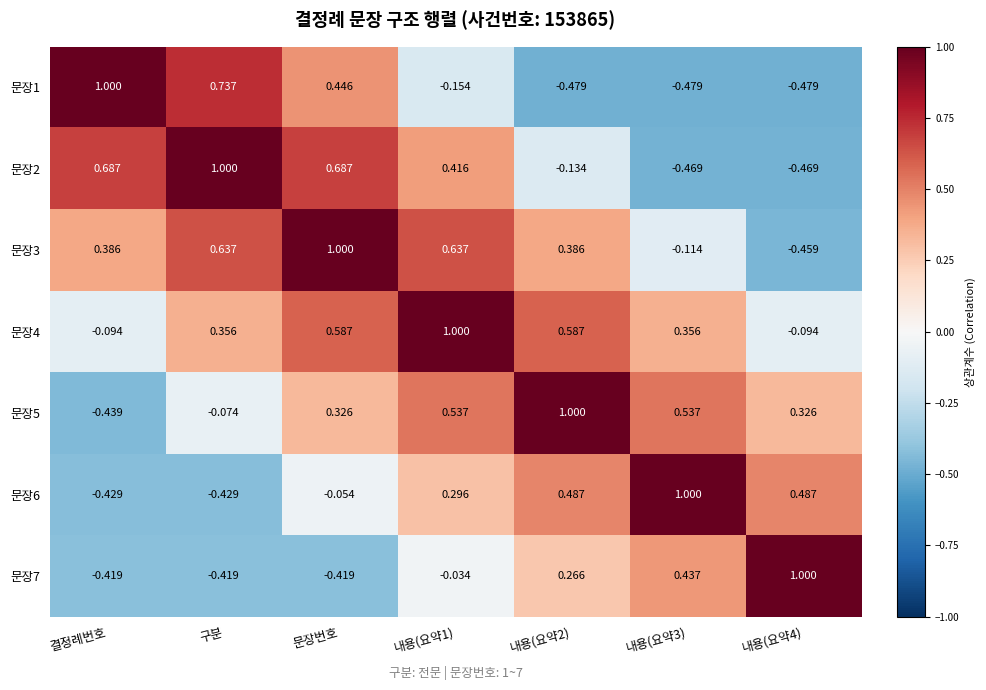

Is the value of 문장3 at 구분 greater than the value of 문장4 at 결정례번호?

Yes